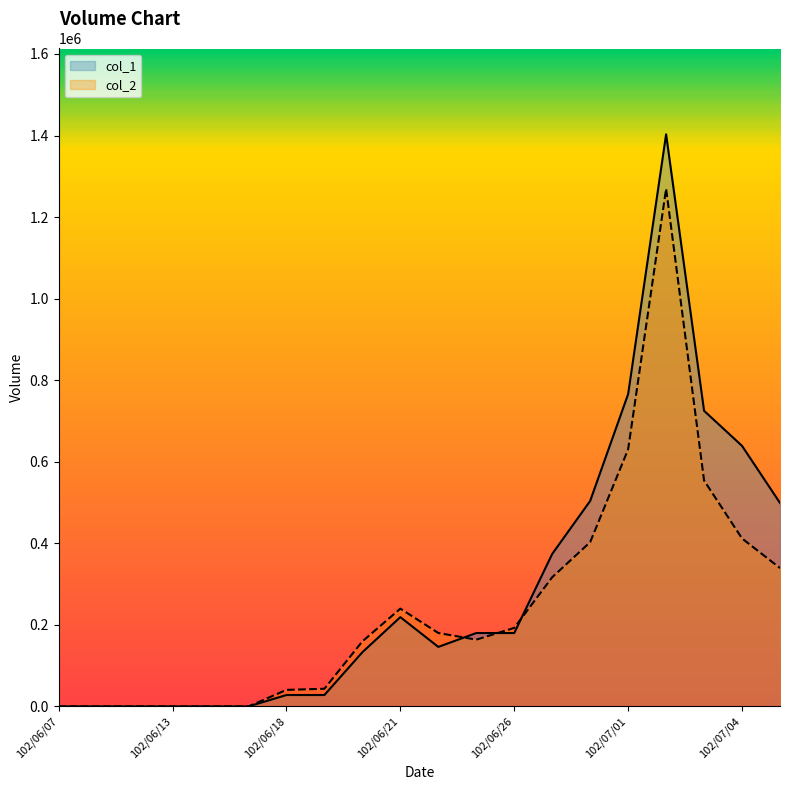

Which category has the lowest value in the col_2 series?

102/06/07